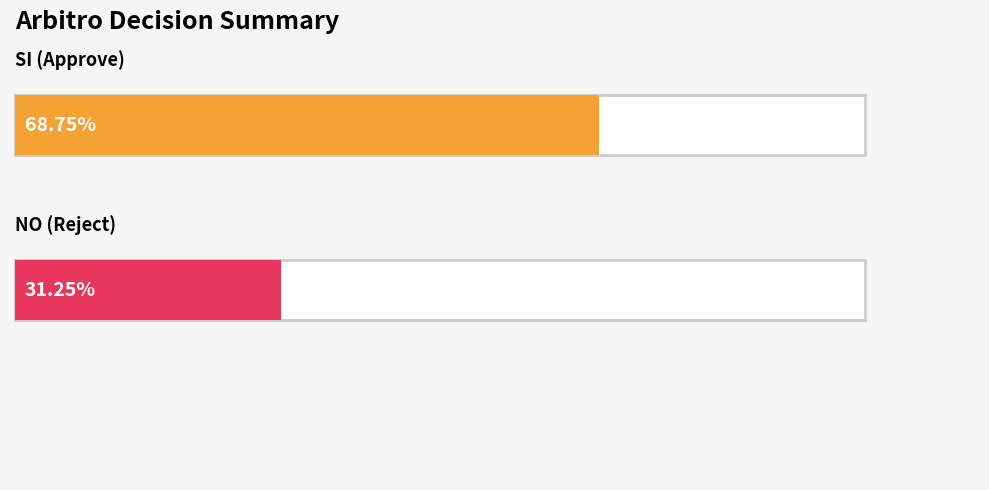

Which series has the largest total across all categories?

SI